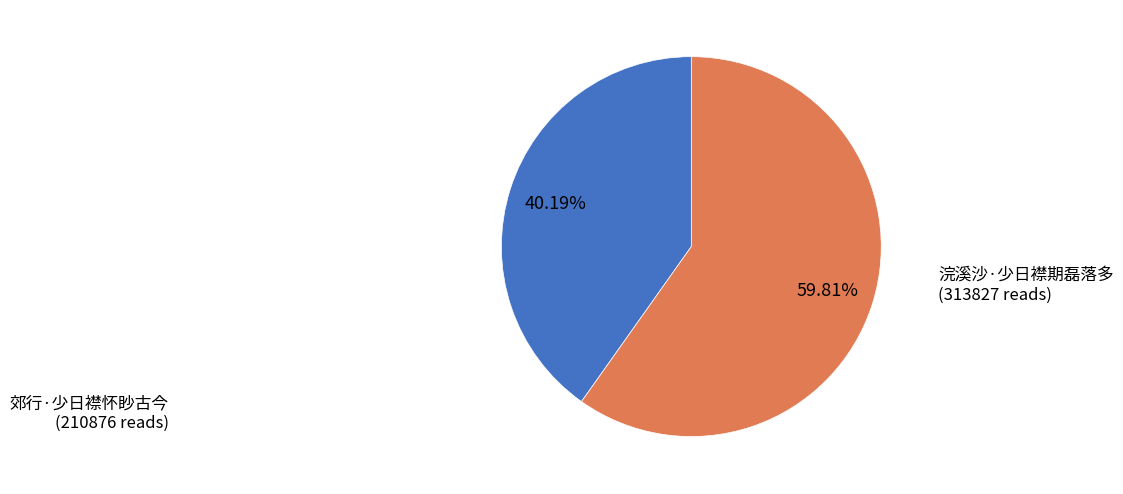

Count the number of slices in the pie.

2